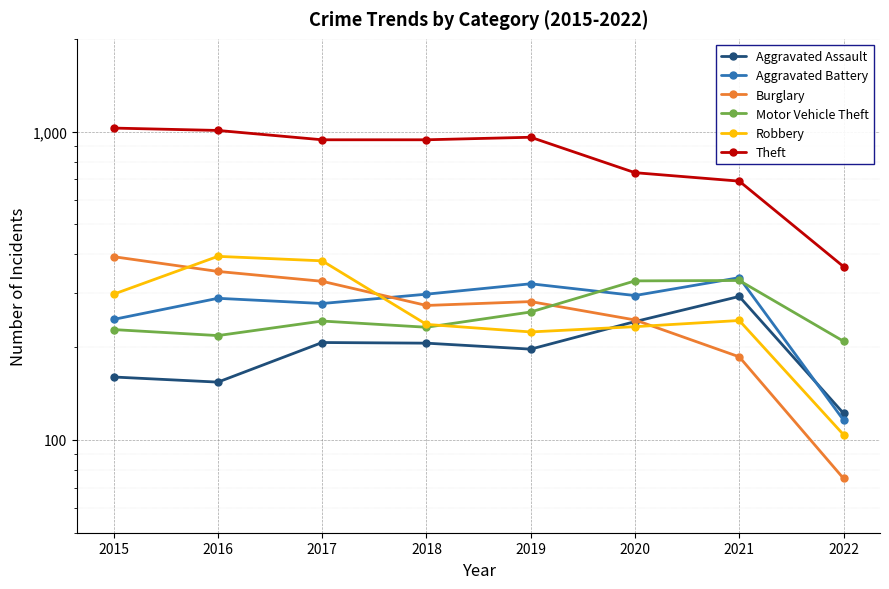

In Motor Vehicle Theft, how many points are higher than both neighbors (excluding endpoints)?

2